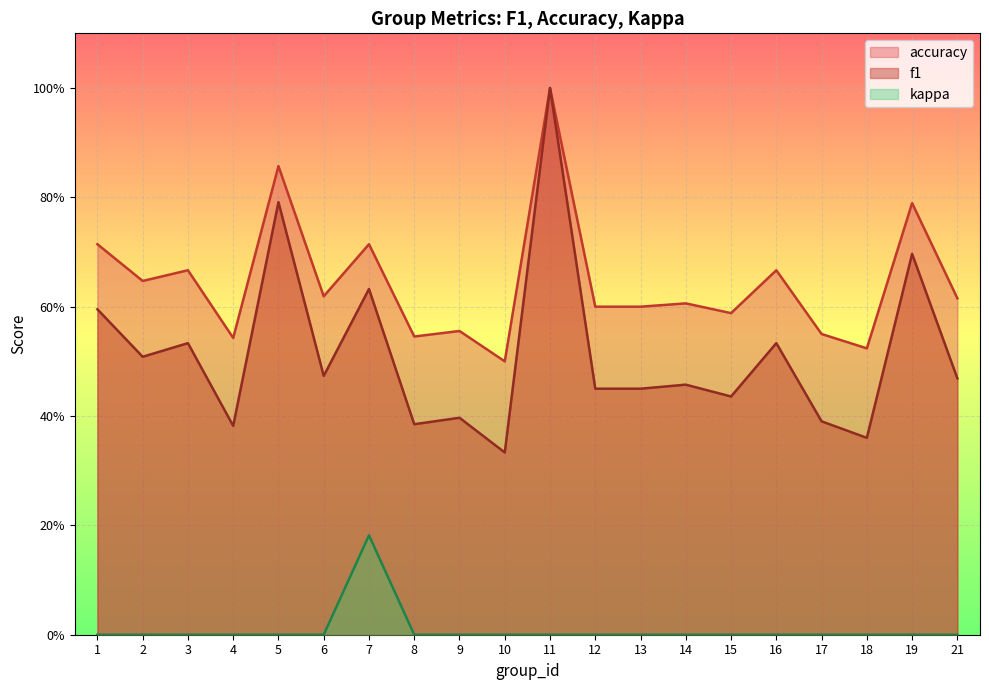

What is the greatest value displayed?

1.0